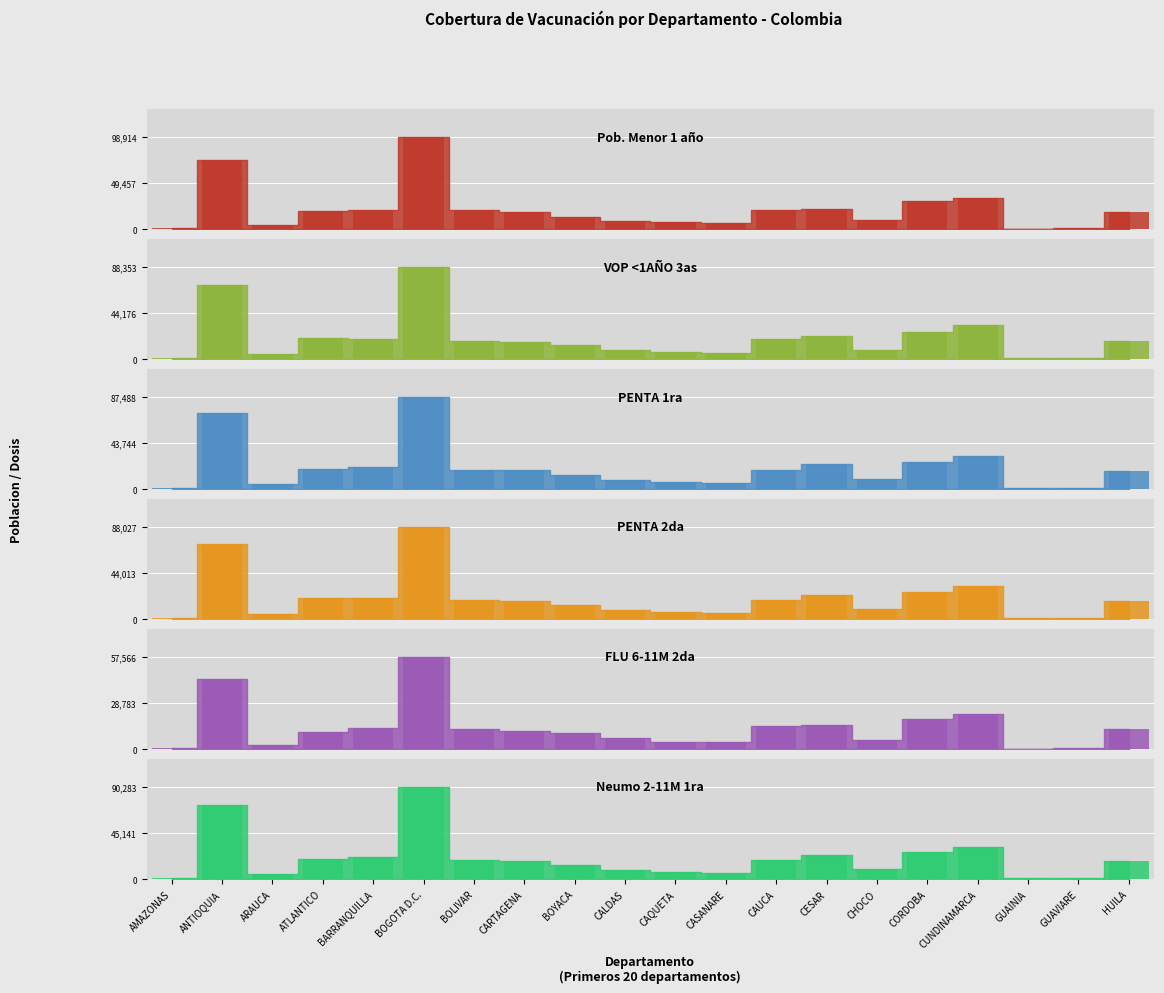

What is the label of the 6th bar from the right?

CHOCO